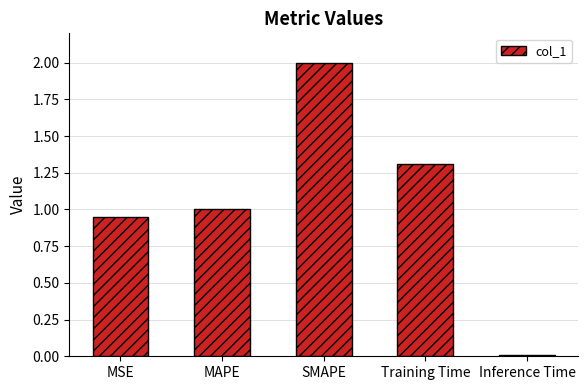

At which category does the chart reach its minimum across all series?

Inference Time